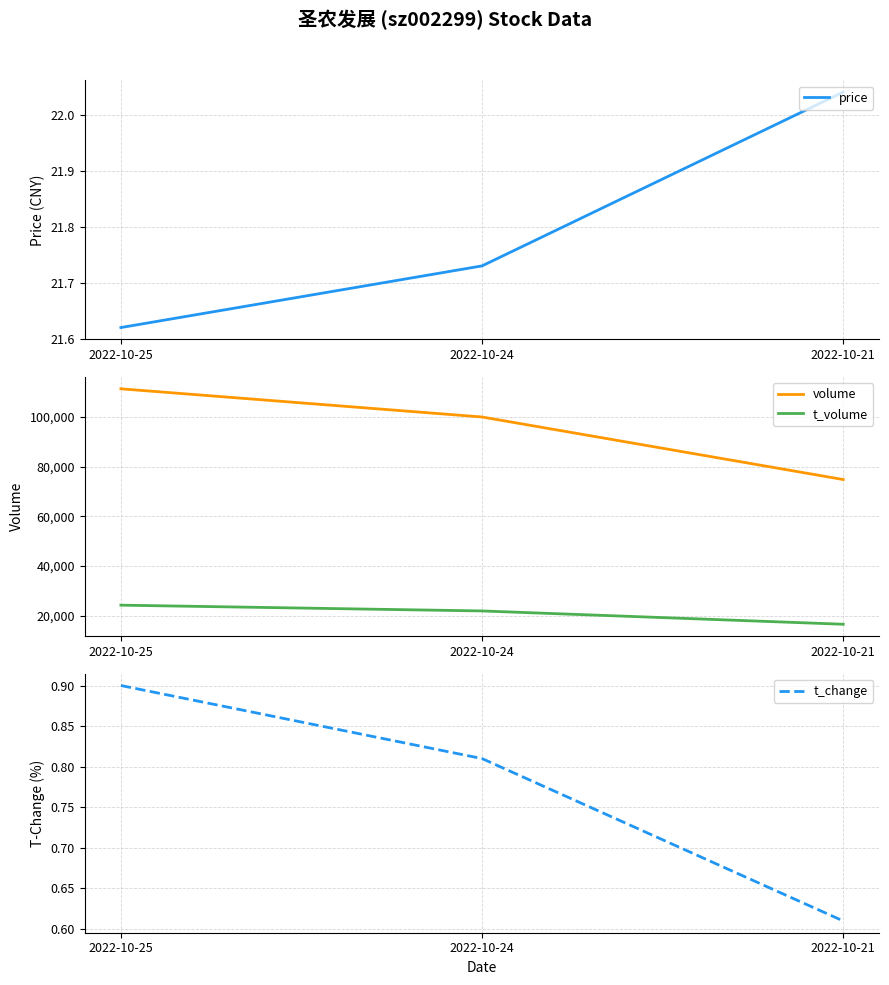

Does the chart have visible grid lines?

Yes